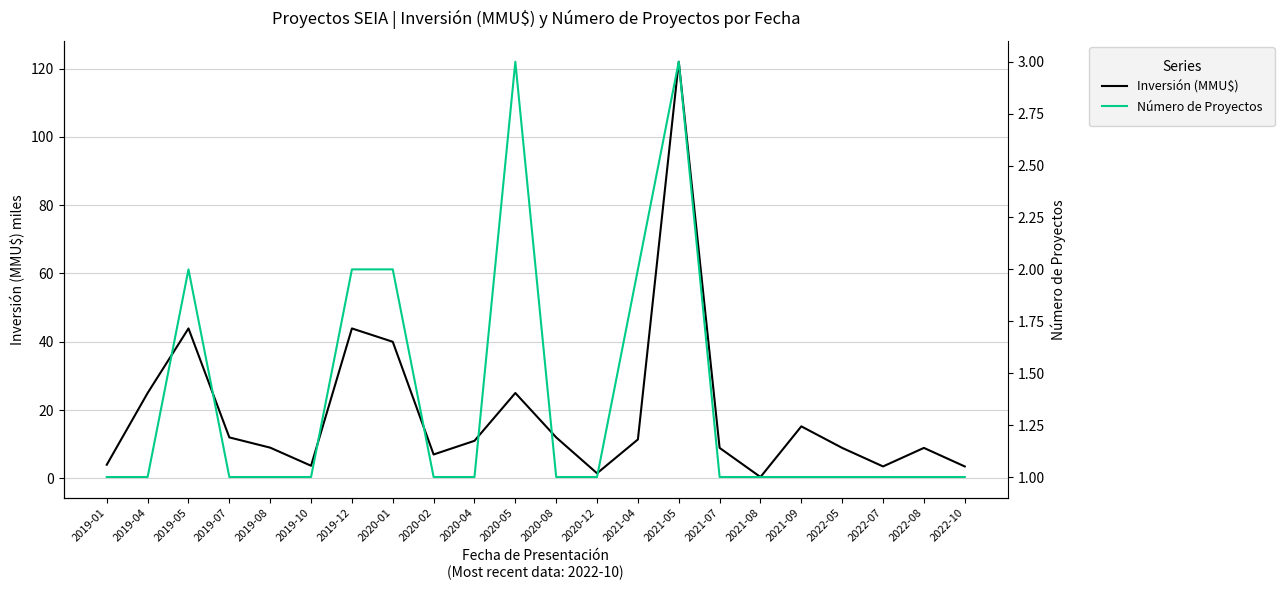

How many Número de Proyectos values are between 1 and 2?

20